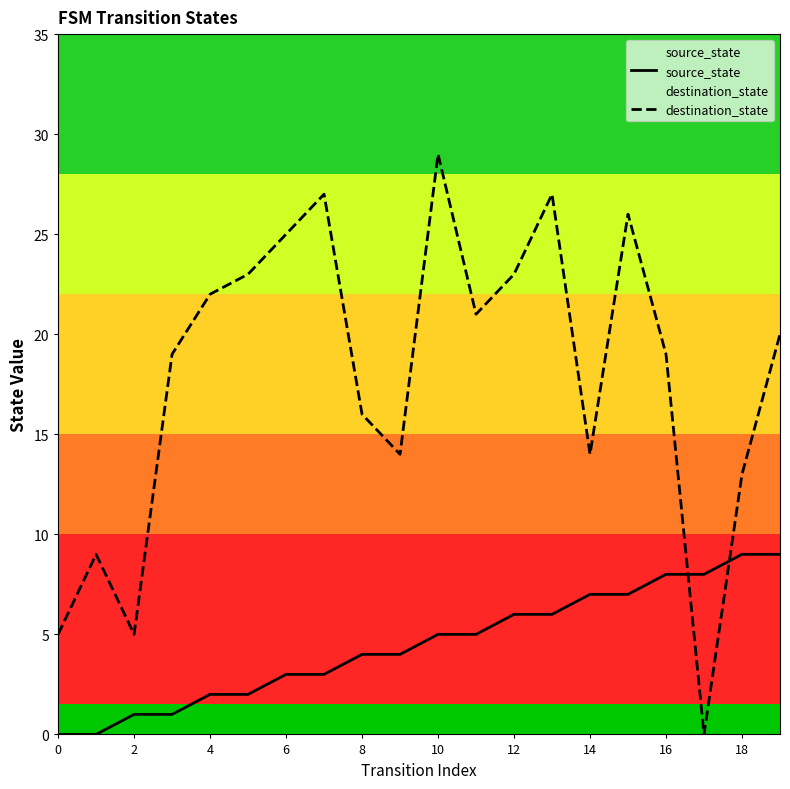

How many lines are shown in the chart?

2